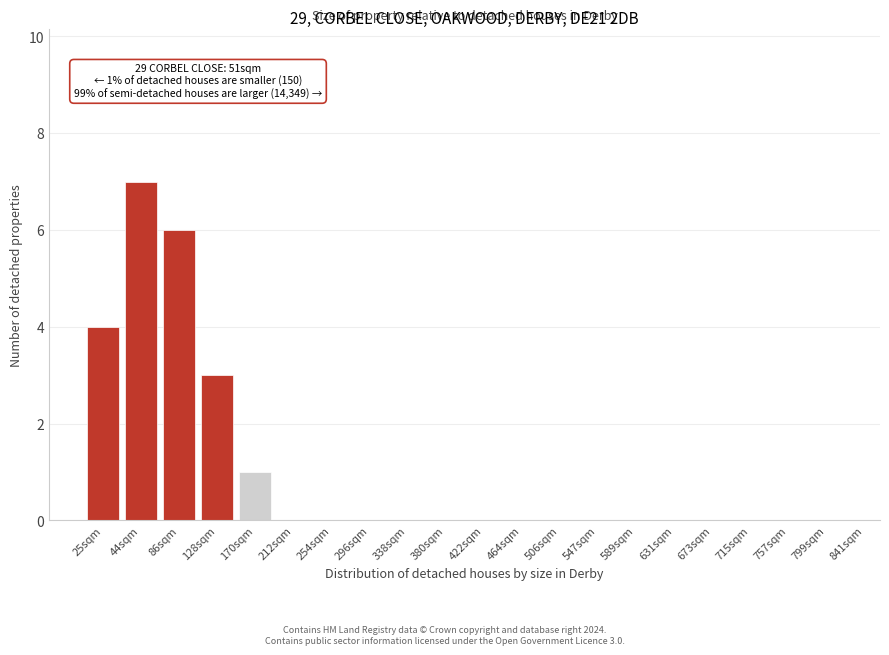

Reading left to right, what are all the values shown in this chart?

25sqm=4	44sqm=7	86sqm=6	128sqm=3	170sqm=1	212sqm=0	254sqm=0	296sqm=0	338sqm=0	380sqm=0	422sqm=0	464sqm=0	506sqm=0	547sqm=0	589sqm=0	631sqm=0	673sqm=0	715sqm=0	757sqm=0	799sqm=0